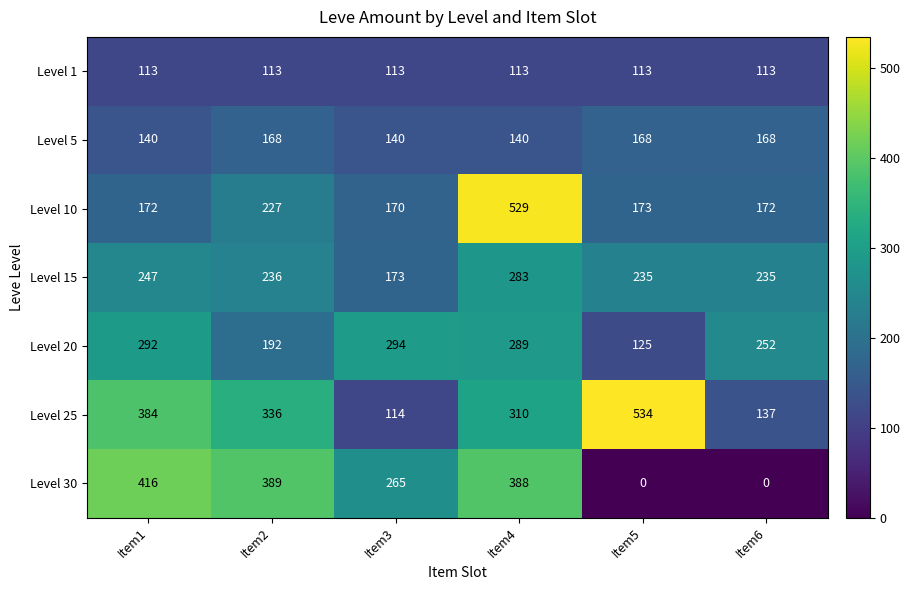

The Level 30 series shows 442 at Item3. True or false?

False